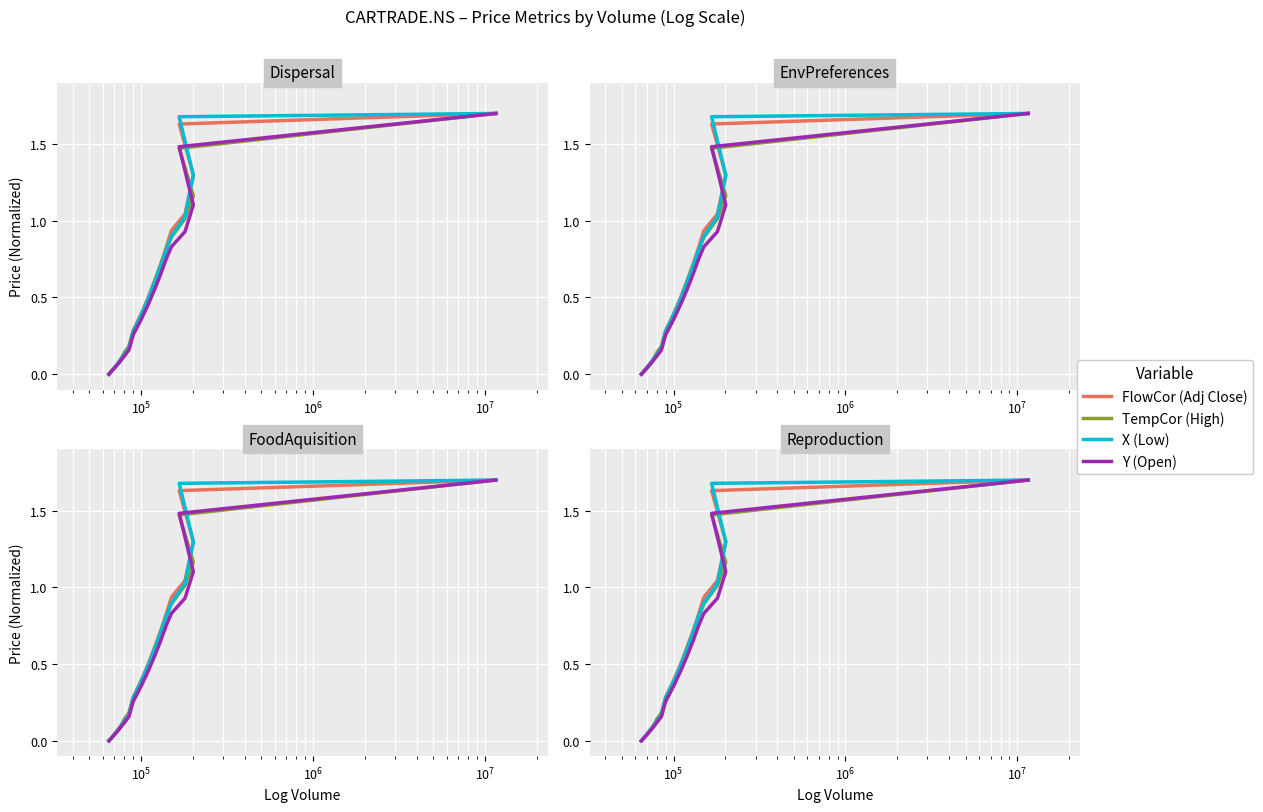

Reading right to left, list all the values displayed in this chart.

FlowCor (Adj Close): 0.0	0.0	0.1	0.1	0.2	0.3	0.4	0.5	0.6	0.7	0.8	0.9	1.0	1.3	1.6	1.7
TempCor (High): 0.0	0.0	0.1	0.1	0.2	0.3	0.4	0.5	0.6	0.7	0.8	0.9	1.0	1.2	1.5	1.7
X (Low): 0.0	0.0	0.1	0.1	0.2	0.3	0.4	0.5	0.6	0.7	0.8	0.9	1.0	1.3	1.7	1.7
Y (Open): 0.0	0.0	0.1	0.1	0.2	0.3	0.4	0.5	0.6	0.7	0.8	0.8	0.9	1.1	1.5	1.7